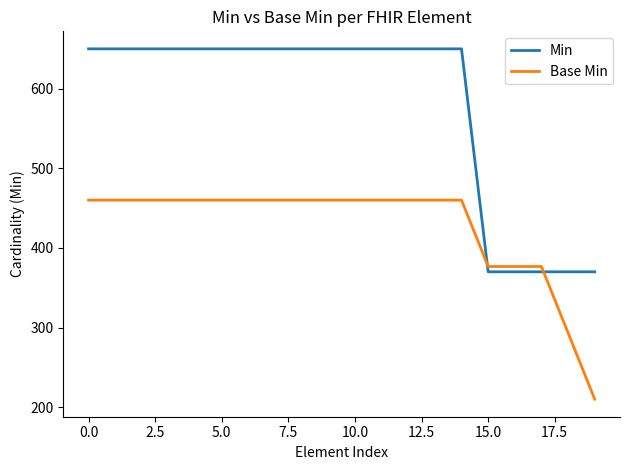

What is the difference between the maximum and minimum values in the Base Min series?

250.0